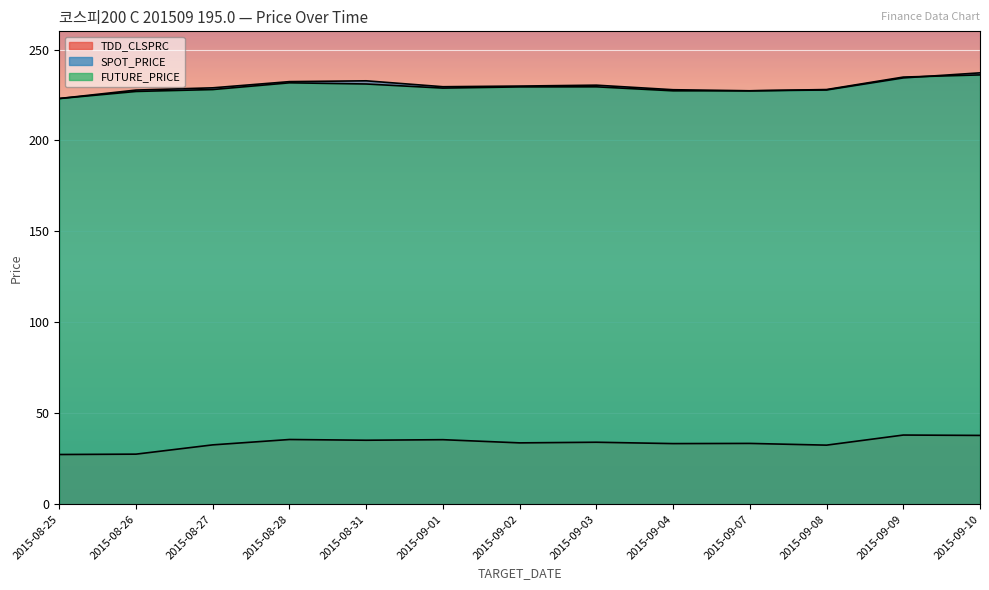

What is the sum of the FUTURE_PRICE values at 2015-08-28 and 2015-09-01?

460.5